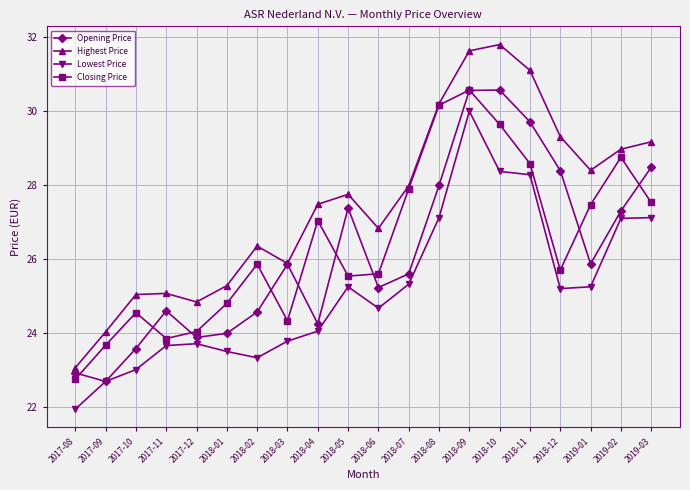

True or false: Lowest Price and Closing Price cross at least once.

False